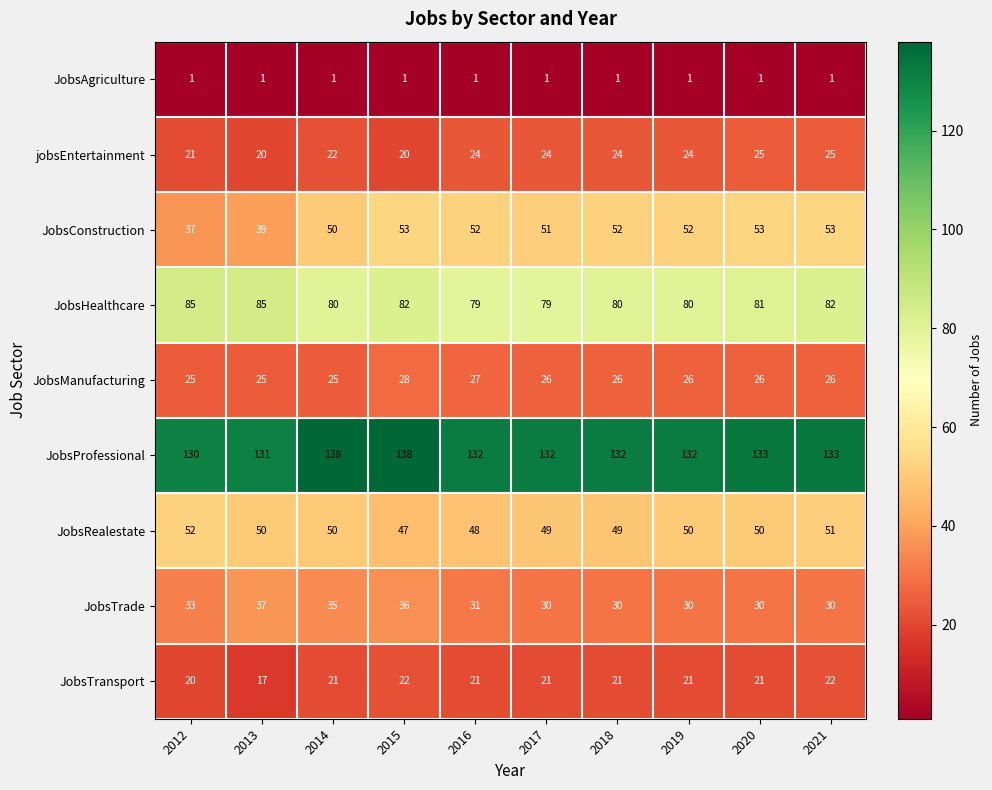

How many distinct data groups are displayed?

9